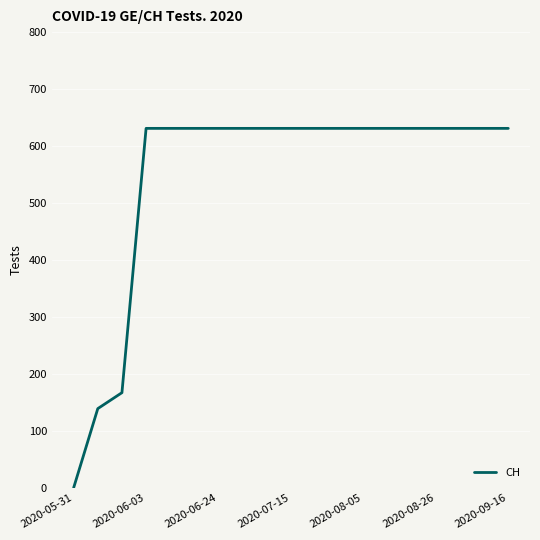

What is the difference between the maximum and minimum values?

631